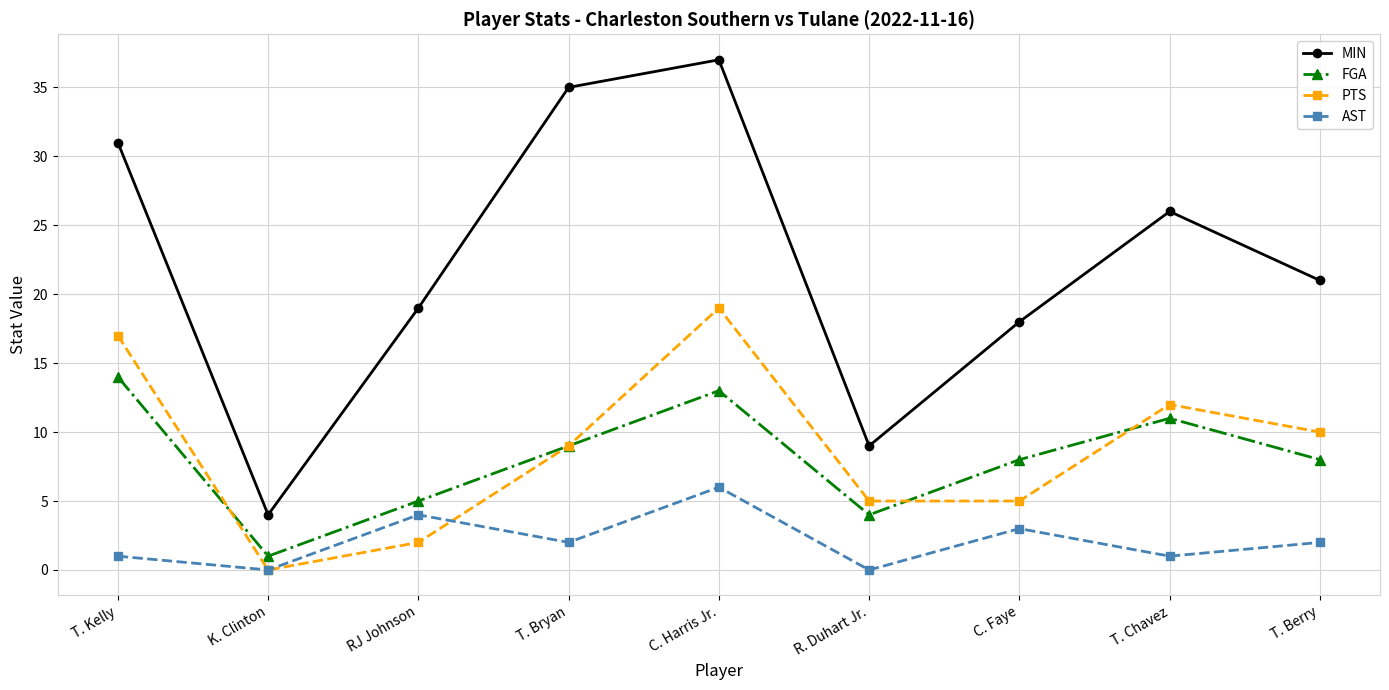

True or false: MIN and AST cross at least once.

False